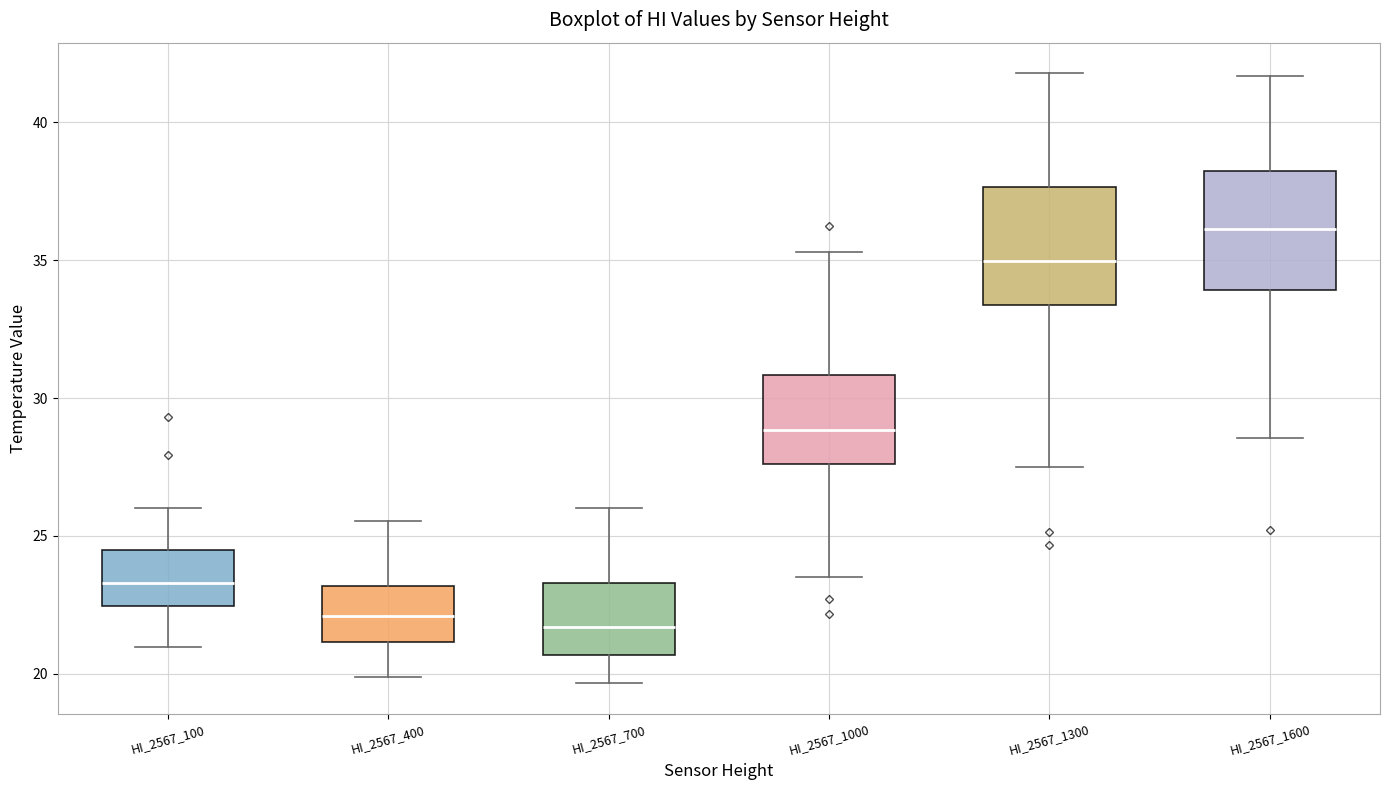

Reading left to right, read every box against the y-axis: the position of its median line, the range the box covers, and the ends of its whiskers. The values are not printed on the chart, so give them approximately, as read against the axis.

HI_2567_100: median 23.5, box 22.5 to 24.5, whiskers 21.0 to 26.0
HI_2567_400: median 22.0, box 21.0 to 23.0, whiskers 20.0 to 25.5
HI_2567_700: median 21.5, box 20.5 to 23.5, whiskers 19.5 to 26.0
HI_2567_1000: median 29.0, box 27.5 to 31.0, whiskers 23.5 to 35.5
HI_2567_1300: median 35.0, box 33.5 to 37.5, whiskers 27.5 to 42.0
HI_2567_1600: median 36.0, box 34.0 to 38.0, whiskers 28.5 to 41.5